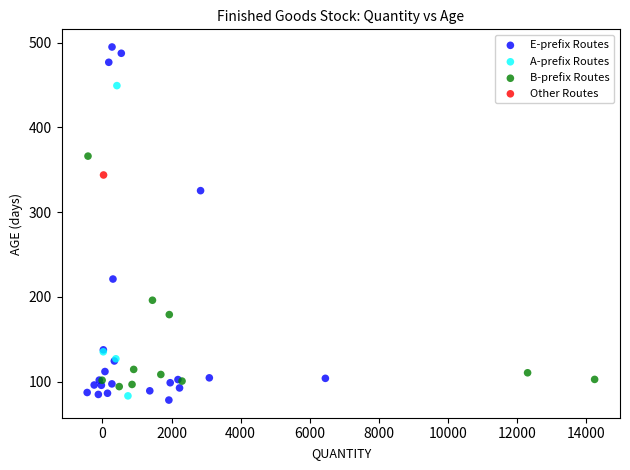

What are all the series names shown in the legend?

E-prefix Routes, A-prefix Routes, B-prefix Routes, Other Routes